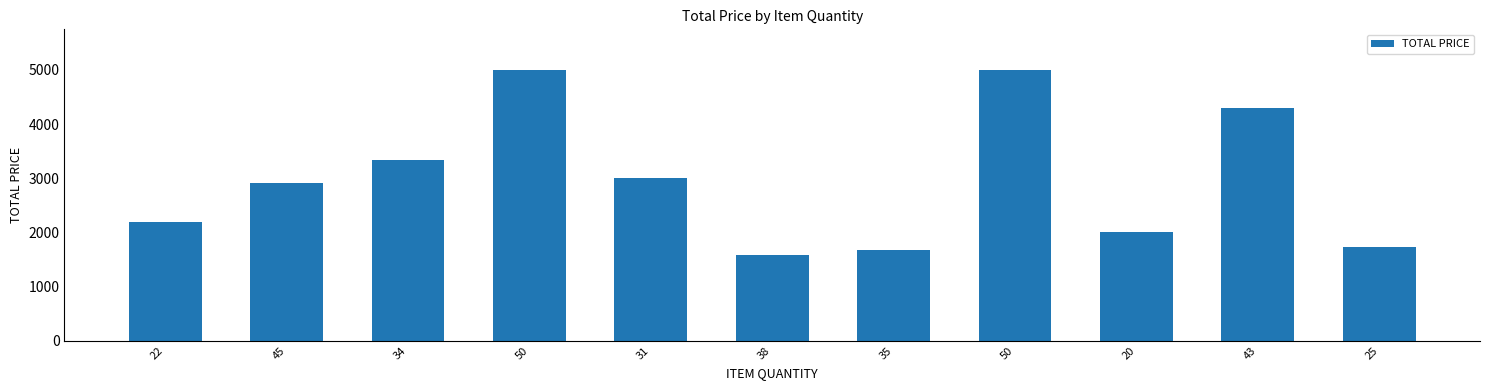

Does the chart contain any negative values?

No